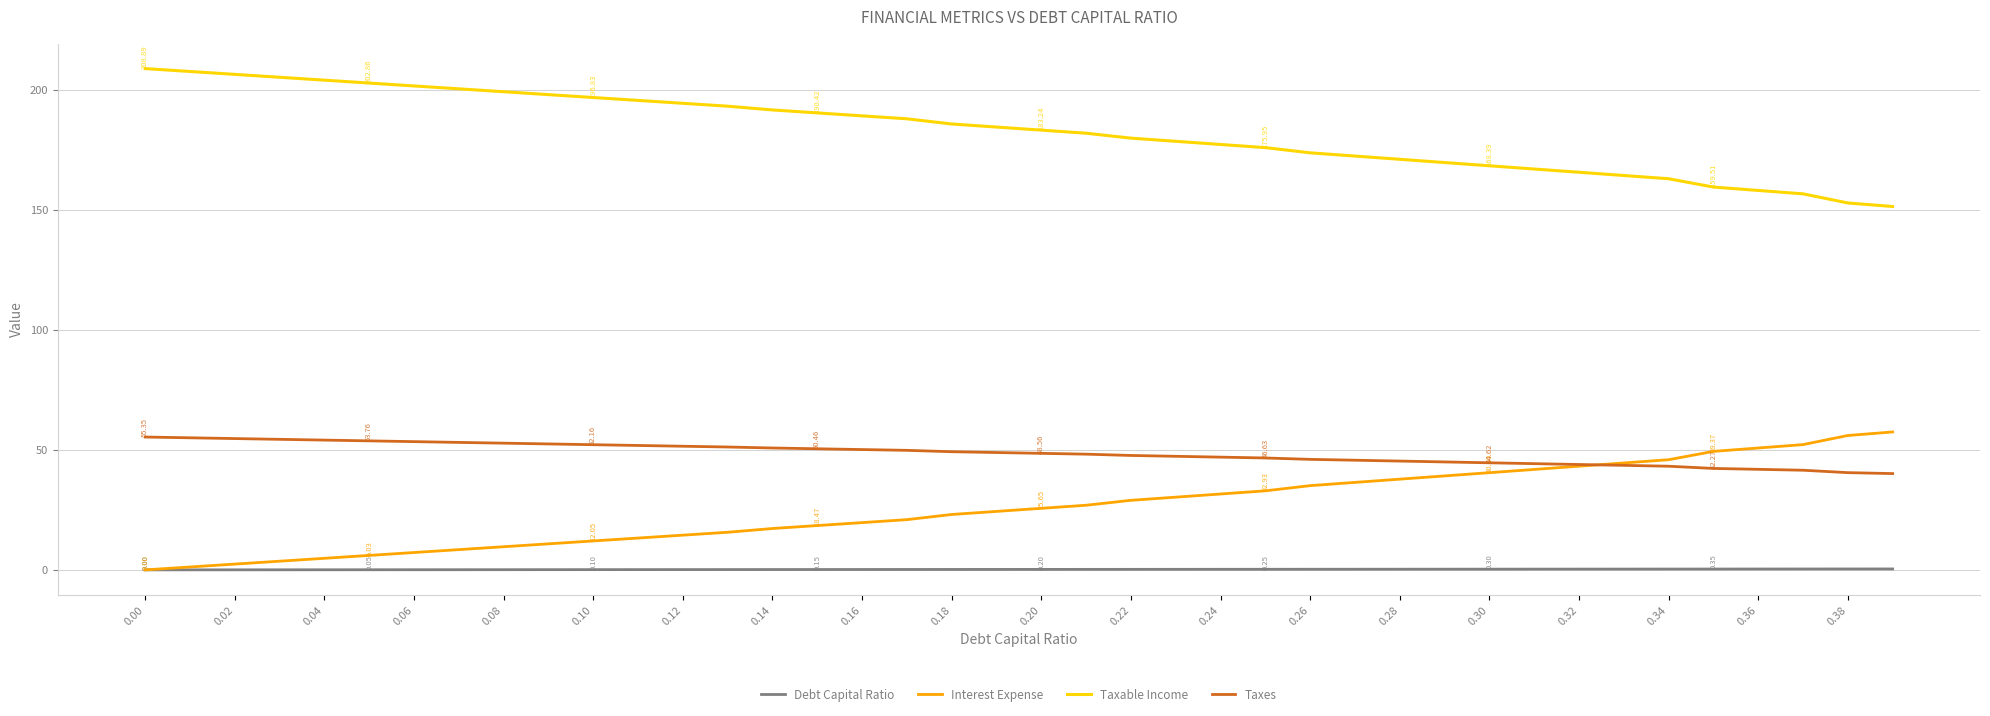

At how many categories does at least one series exceed 143?

40